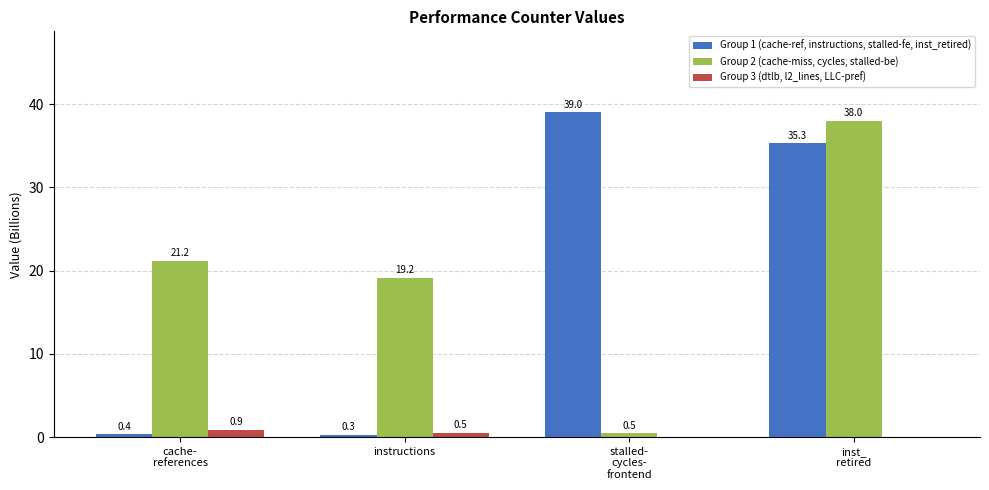

What is the total value across all series at instructions?

20.0